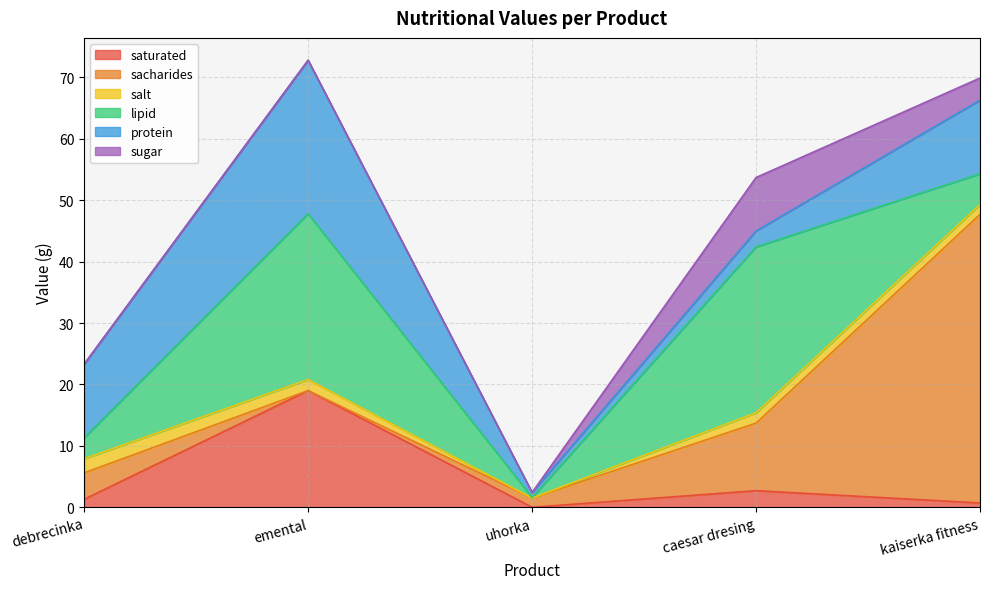

Rank the categories by protein value from lowest to highest.

uhorka, caesar dresing, debrecinka, kaiserka fitness, emental